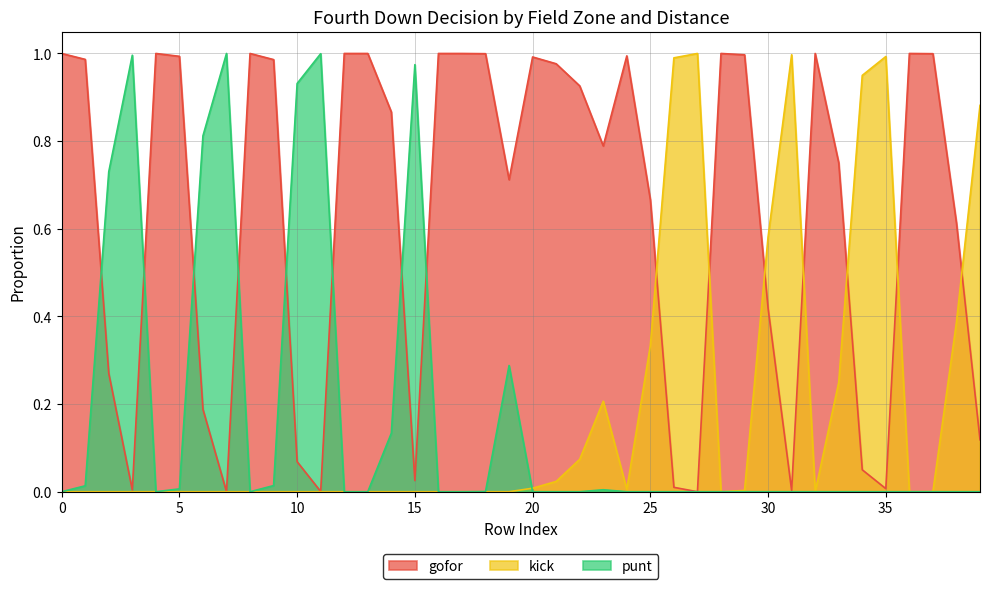

At how many categories does at least one series exceed 0?

40